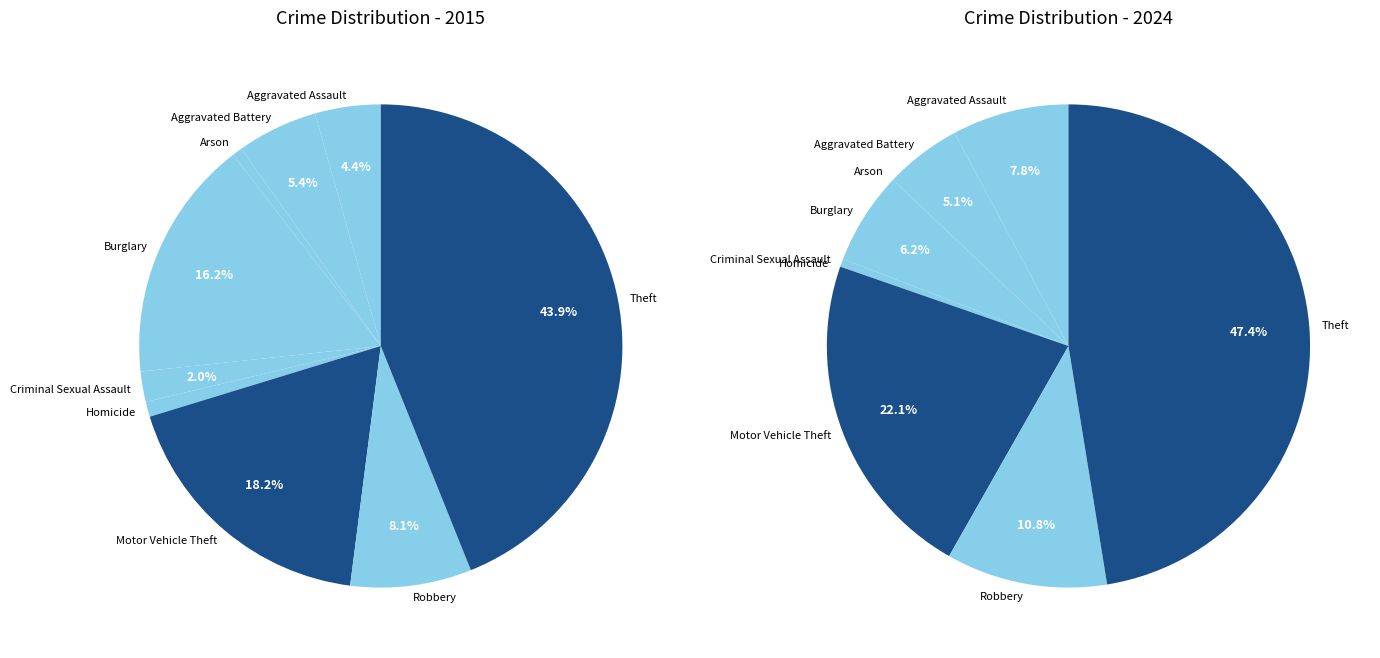

Does Theft account for over 50% of the chart?

No